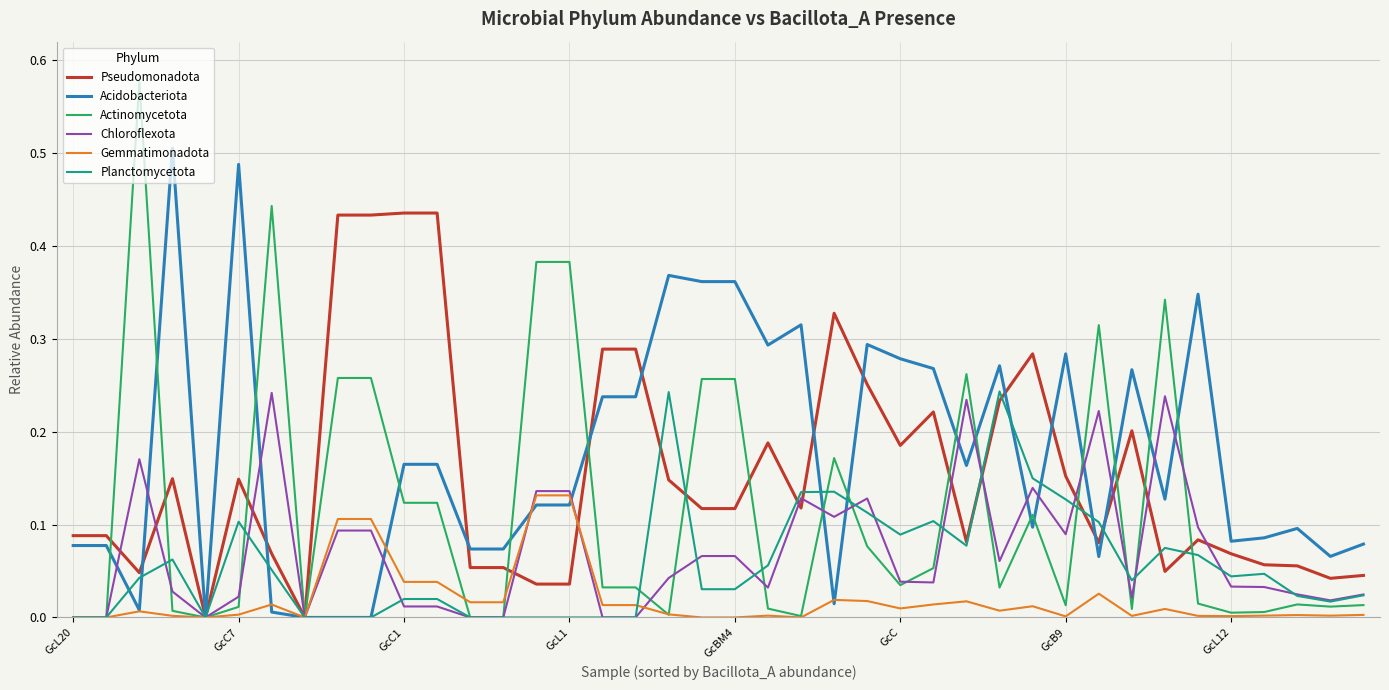

How many distinct data groups are displayed?

6